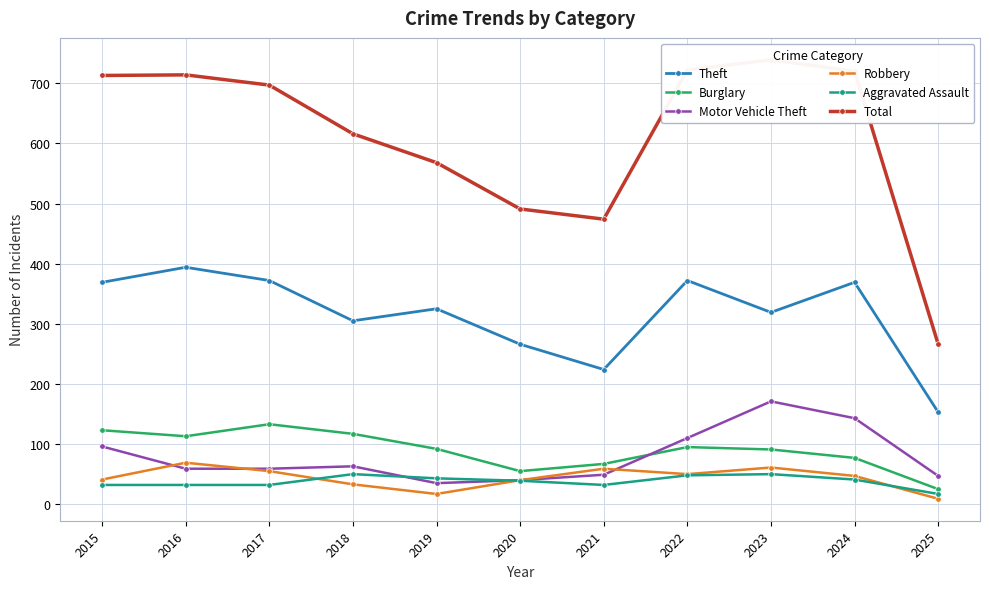

True or false: Theft and Motor Vehicle Theft cross at least once.

False